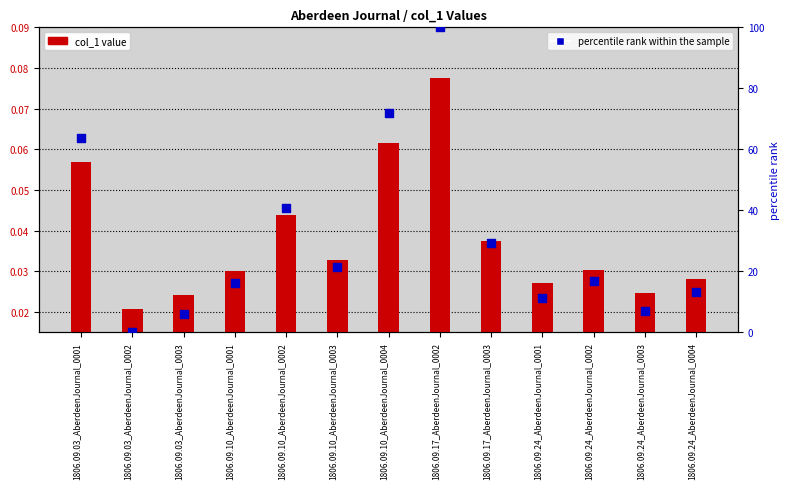

At which category is the sum across all series the highest?

1806.09.17_AberdeenJournal_0002